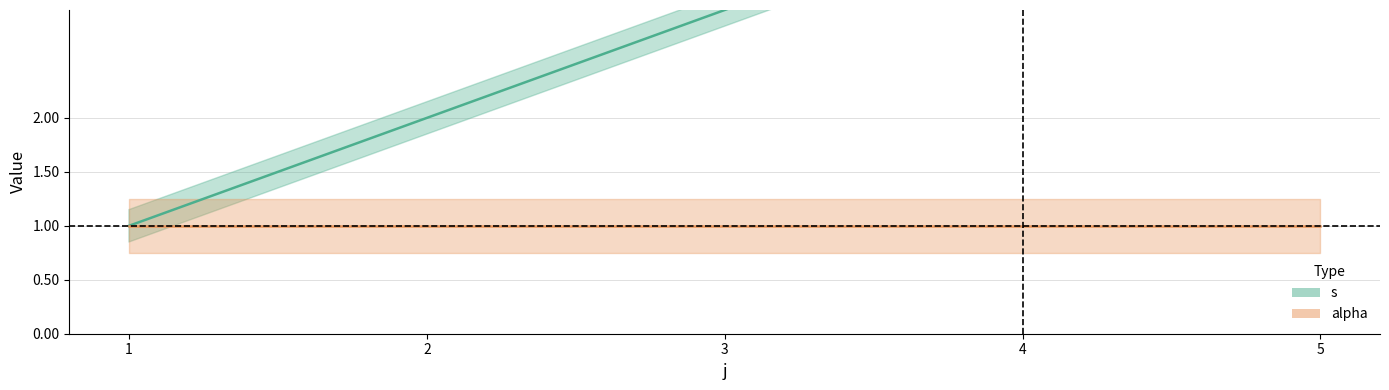

What is the average value?

3